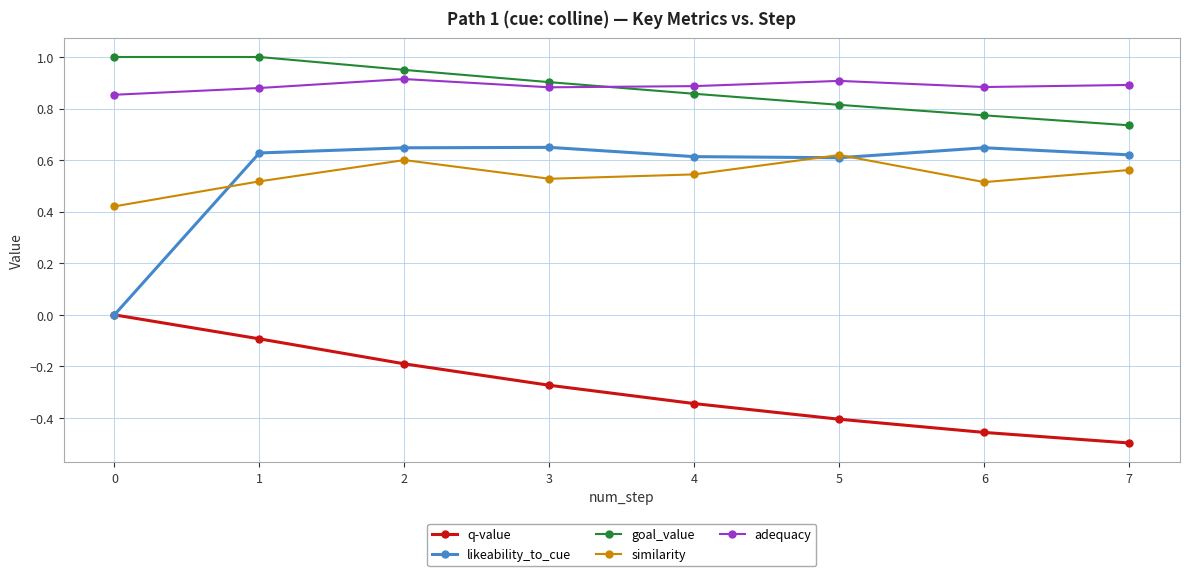

What is the maximum value shown in the chart?

1.0